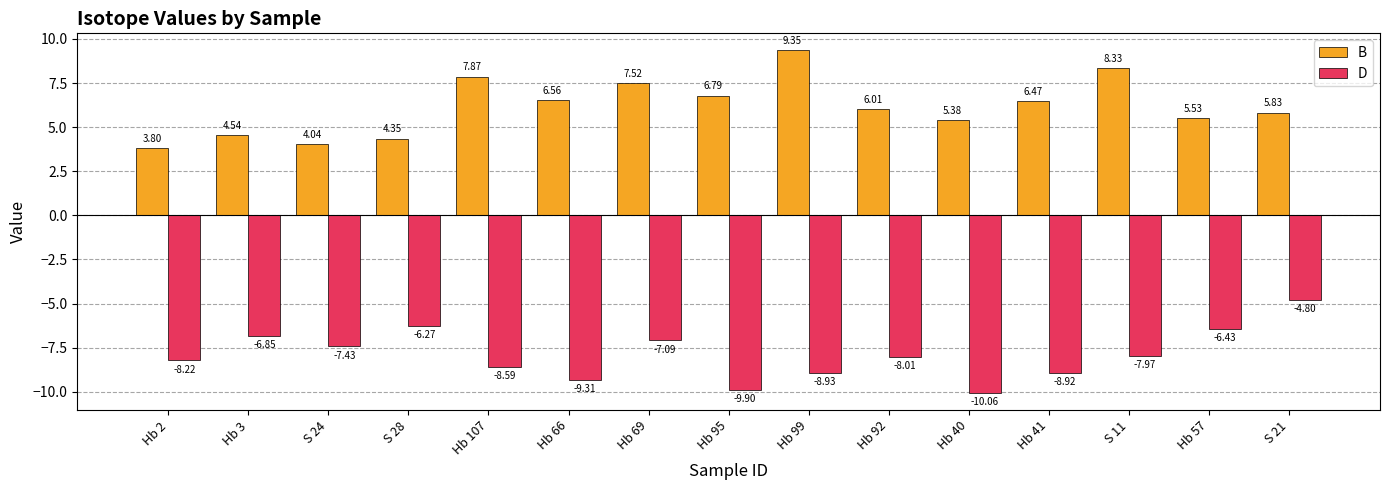

At which category does the chart reach its minimum across all series?

Hb 40